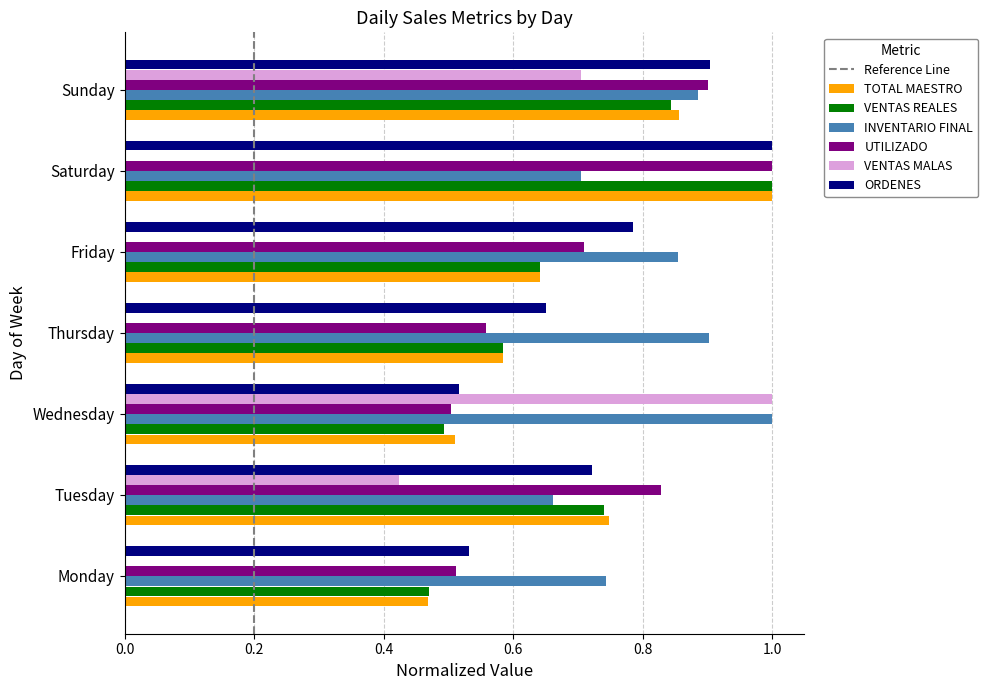

True or false: TOTAL MAESTRO has a value of 0.3 at Wednesday.

False